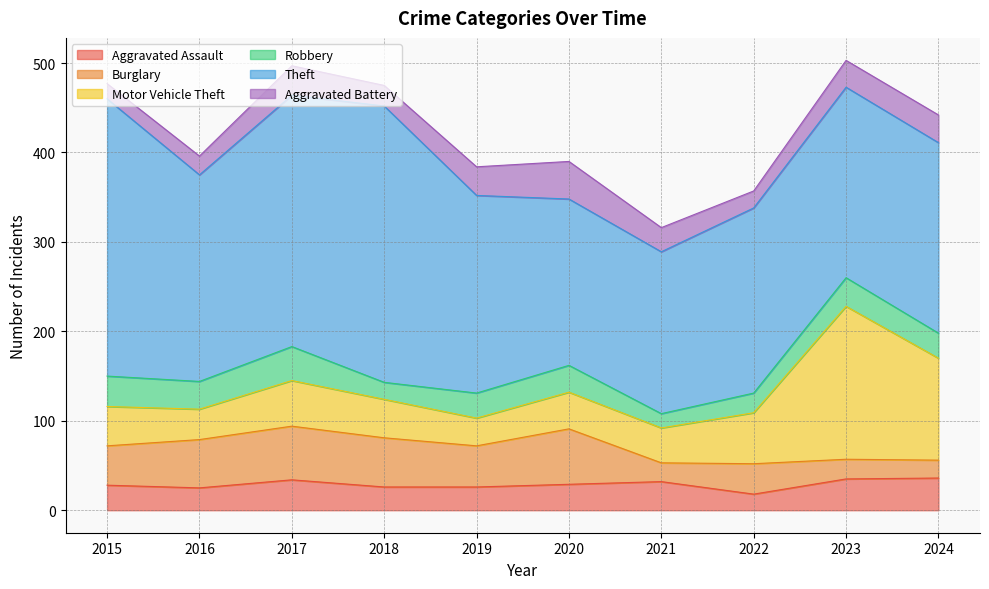

How many times do Robbery and Burglary cross each other?

1